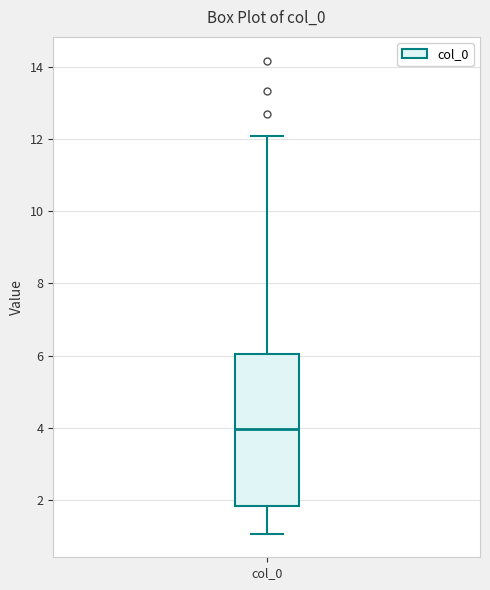

Read this box plot against the y-axis: the position of the median line, the range covered by the box, and the ends of both whiskers. The values are not printed on the chart, so give them approximately, as read against the axis.

median 4.0, box 1.8 to 6.0, whiskers 1.0 to 12.0